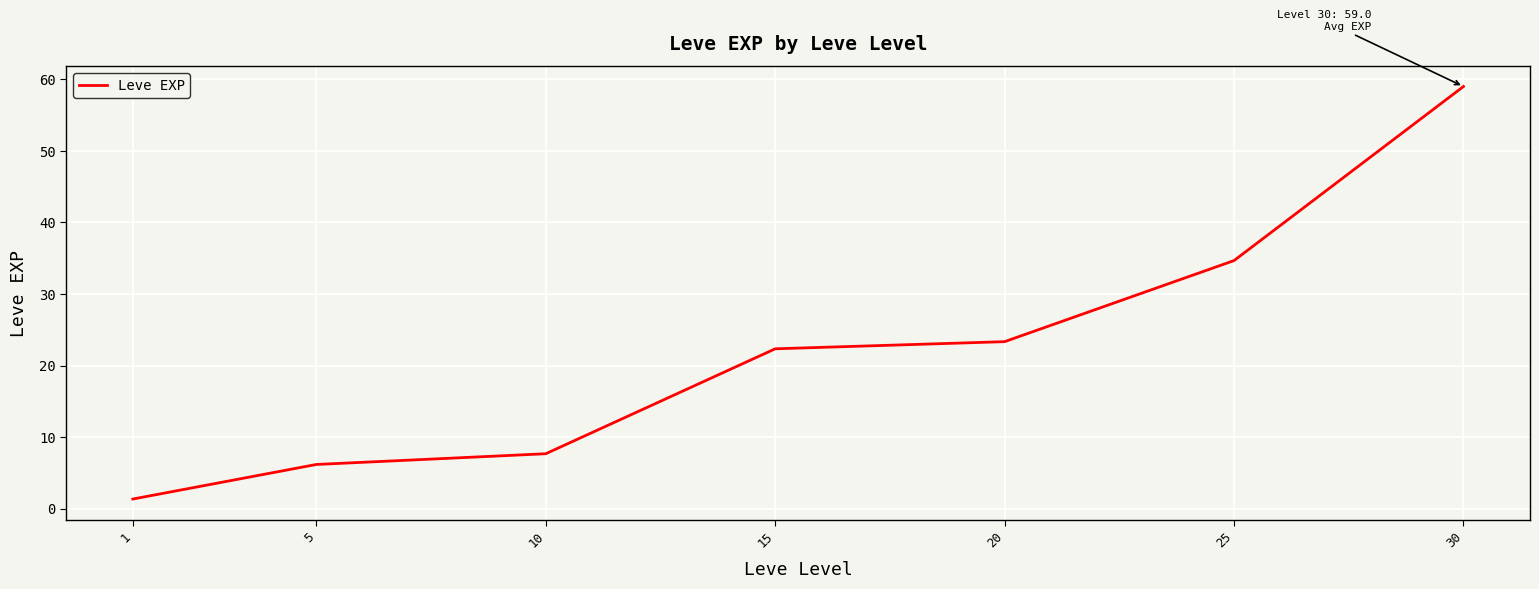

Reading left to right, transcribe all the data shown in this chart.

1.3	6.2	7.7	22.3	23.3	34.7	59.0